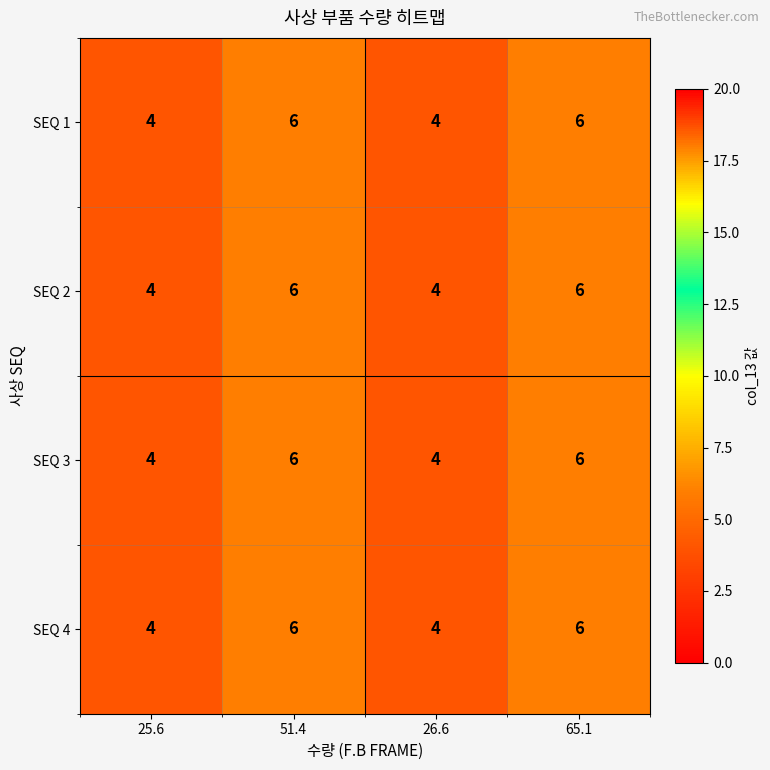

Is the value of SEQ 4 at 51.4 greater than the value of SEQ 1 at 25.6?

Yes